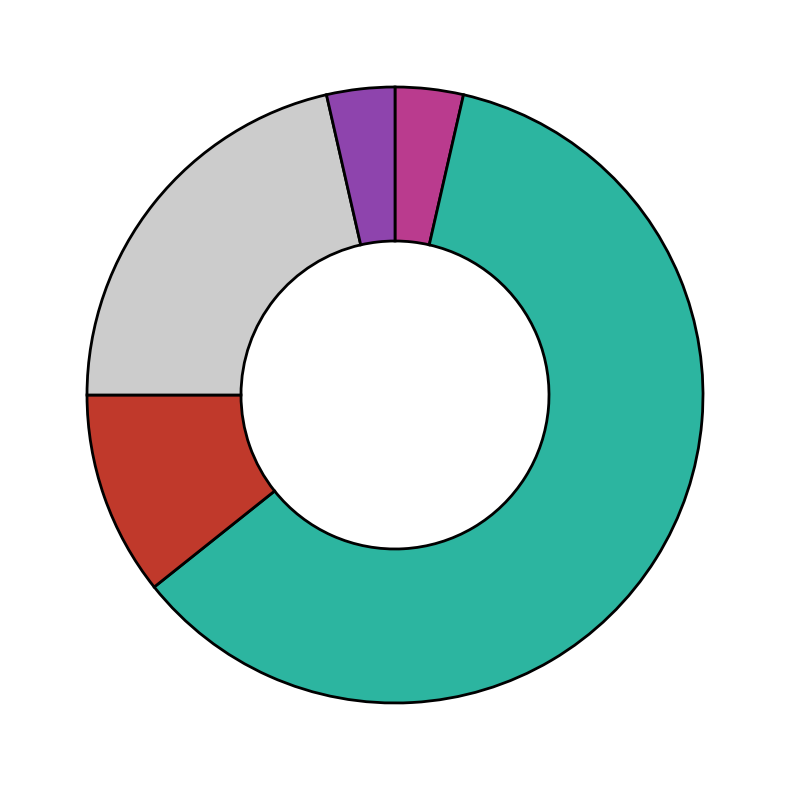

Is there any slice that represents more than half of the pie?

Yes